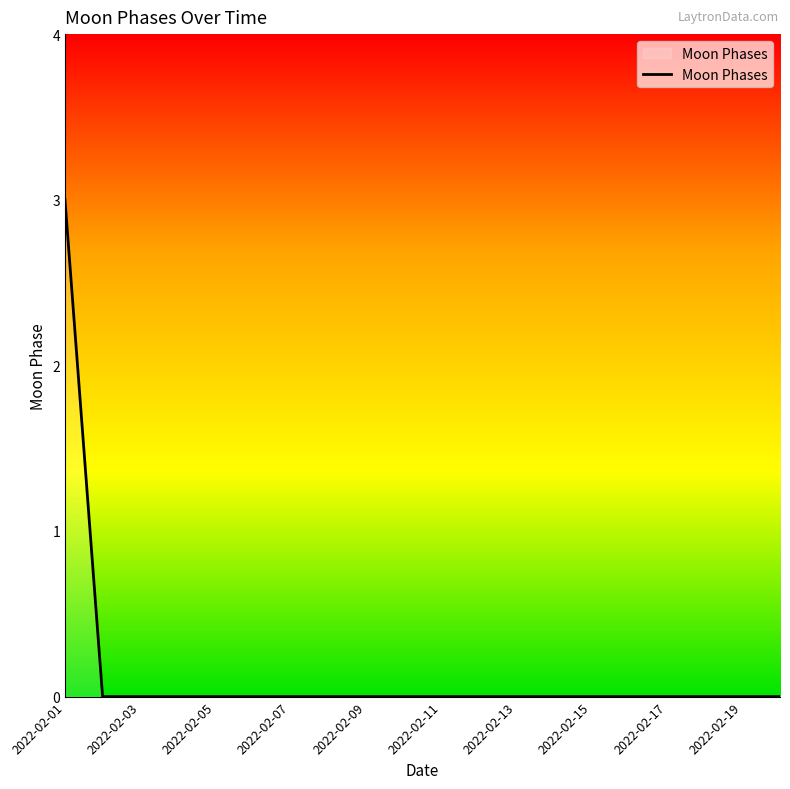

What is the difference between the maximum and minimum values?

3